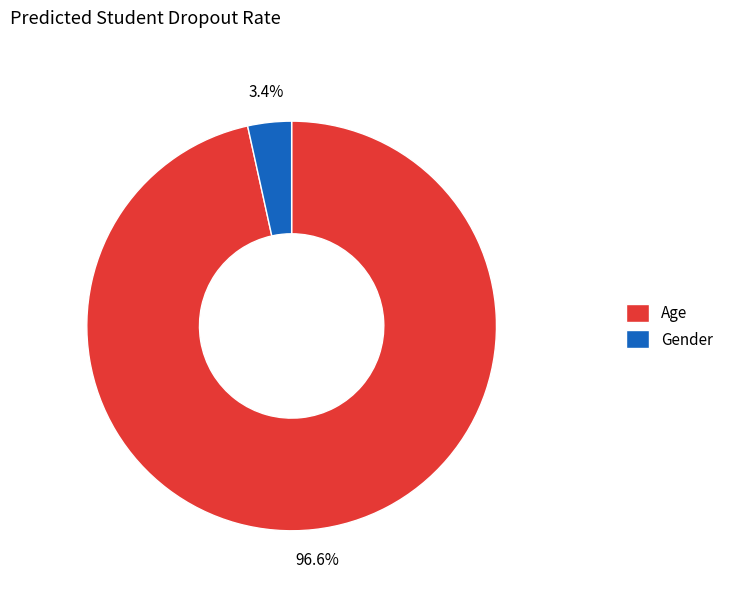

Is it true that Gender is 3% of the pie?

True